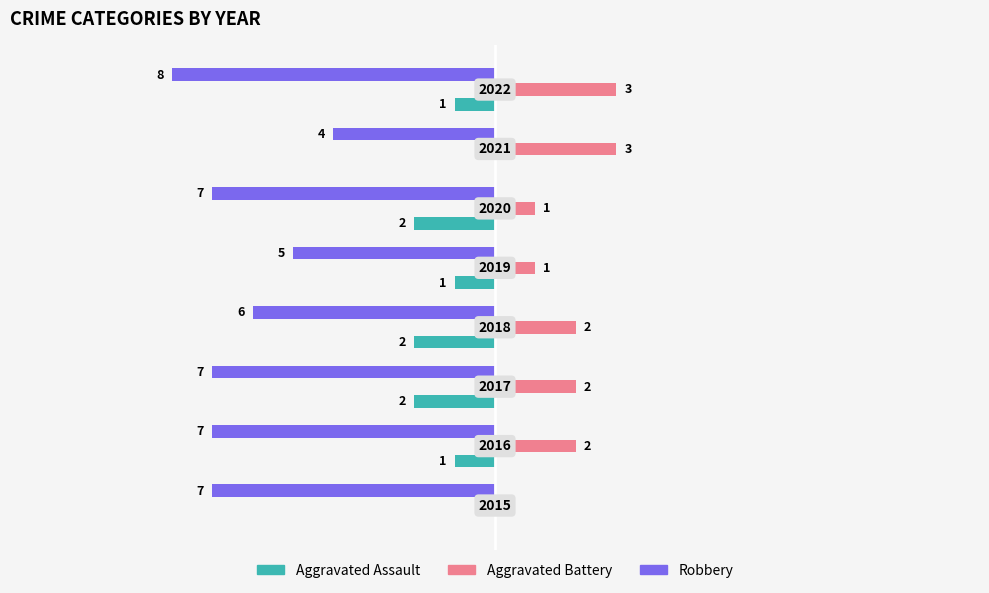

What are all the series names shown in the legend?

Aggravated Assault, Aggravated Battery, Robbery